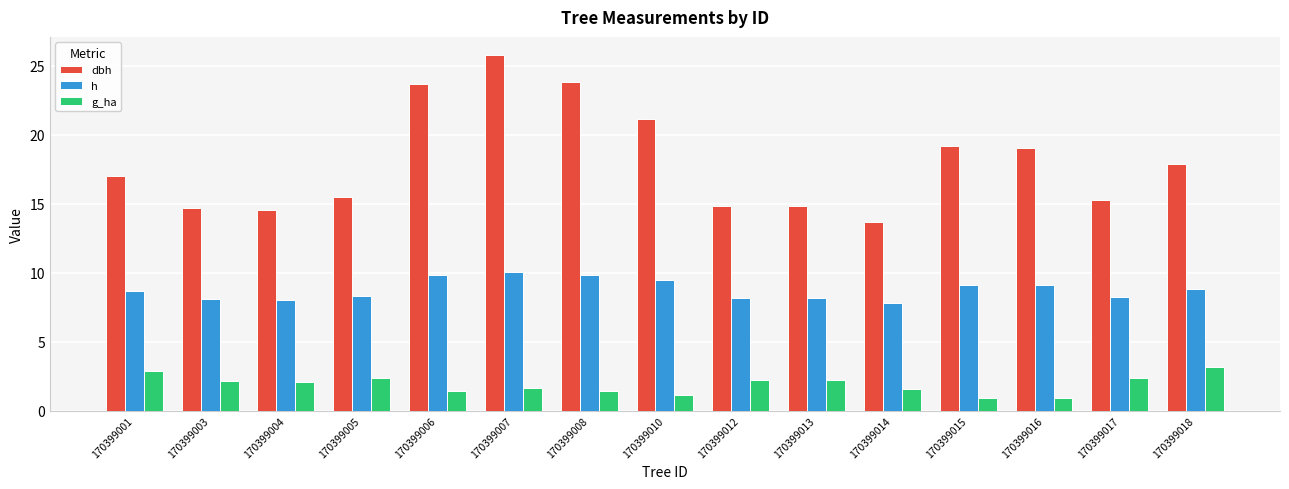

How many data points does each series have?

15